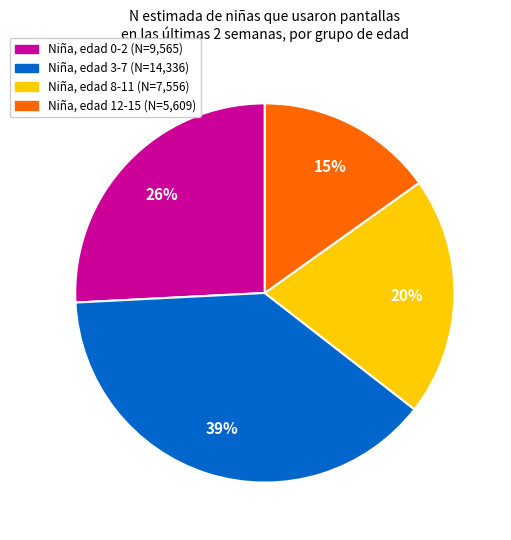

To the nearest percent, what is the difference between the largest and smallest slice percentages?

24%